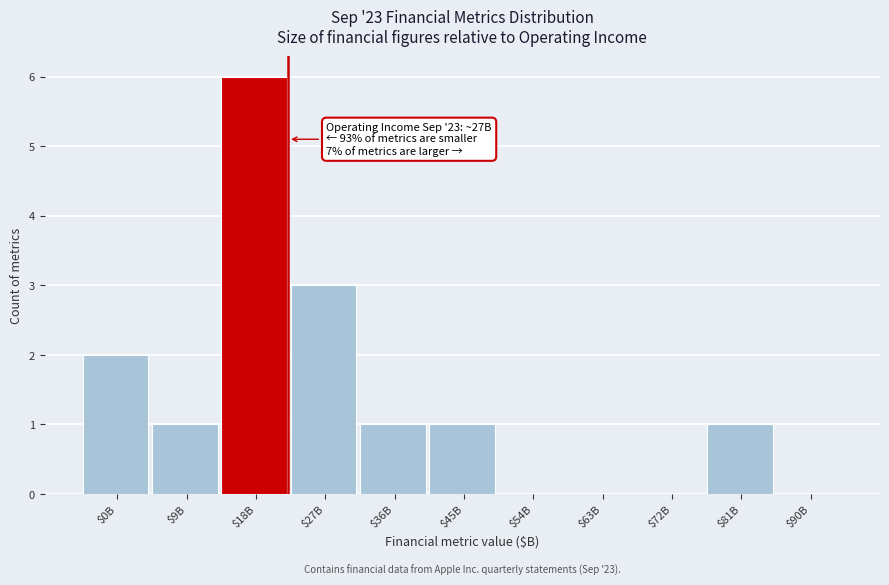

Which category has the highest value across all series?

$18B